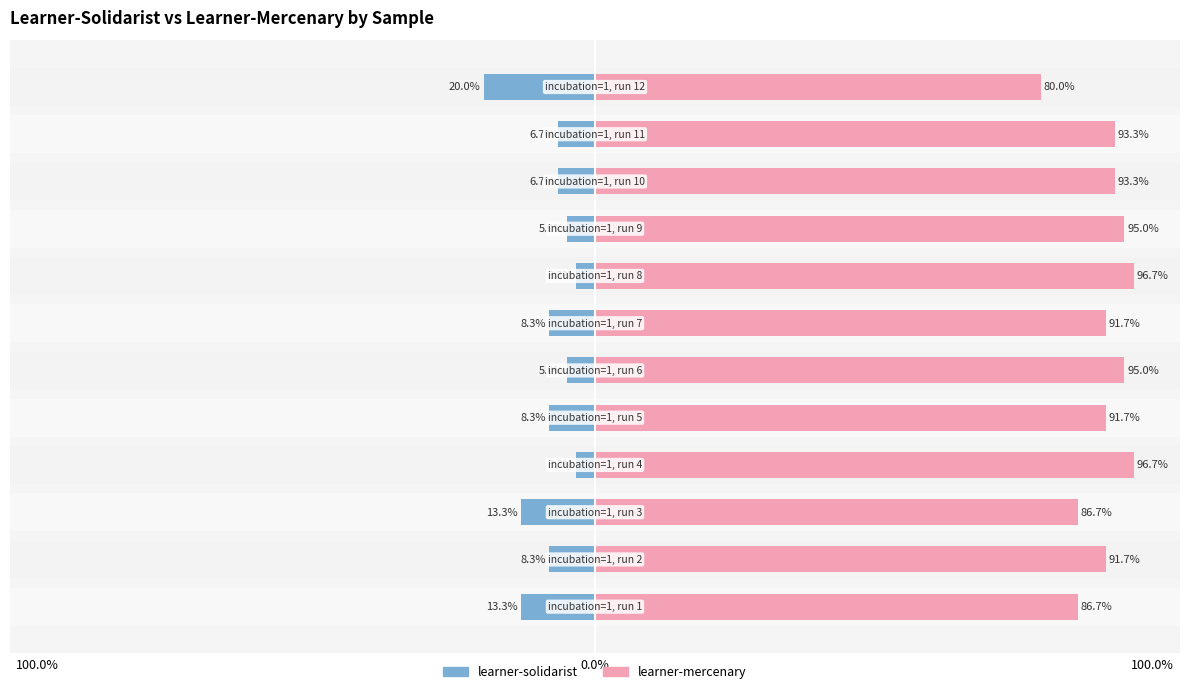

At which category is the sum across all series the highest?

3